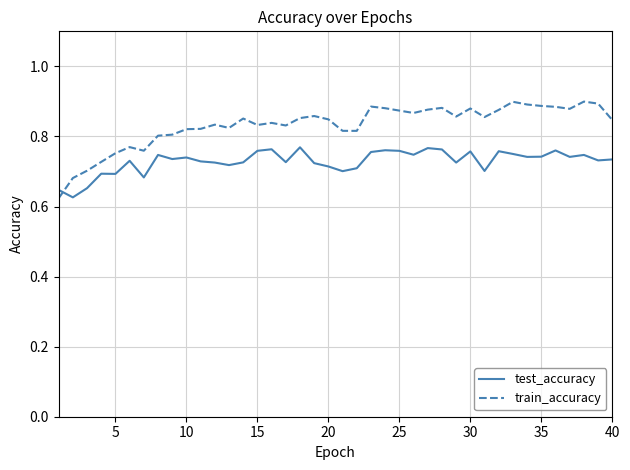

Rank the series by their maximum value, from lowest to highest.

test_accuracy, train_accuracy